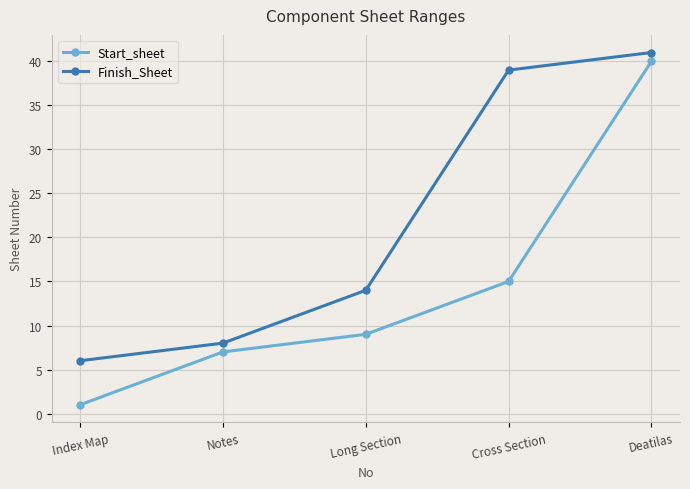

At how many categories does at least one series exceed 7?

4